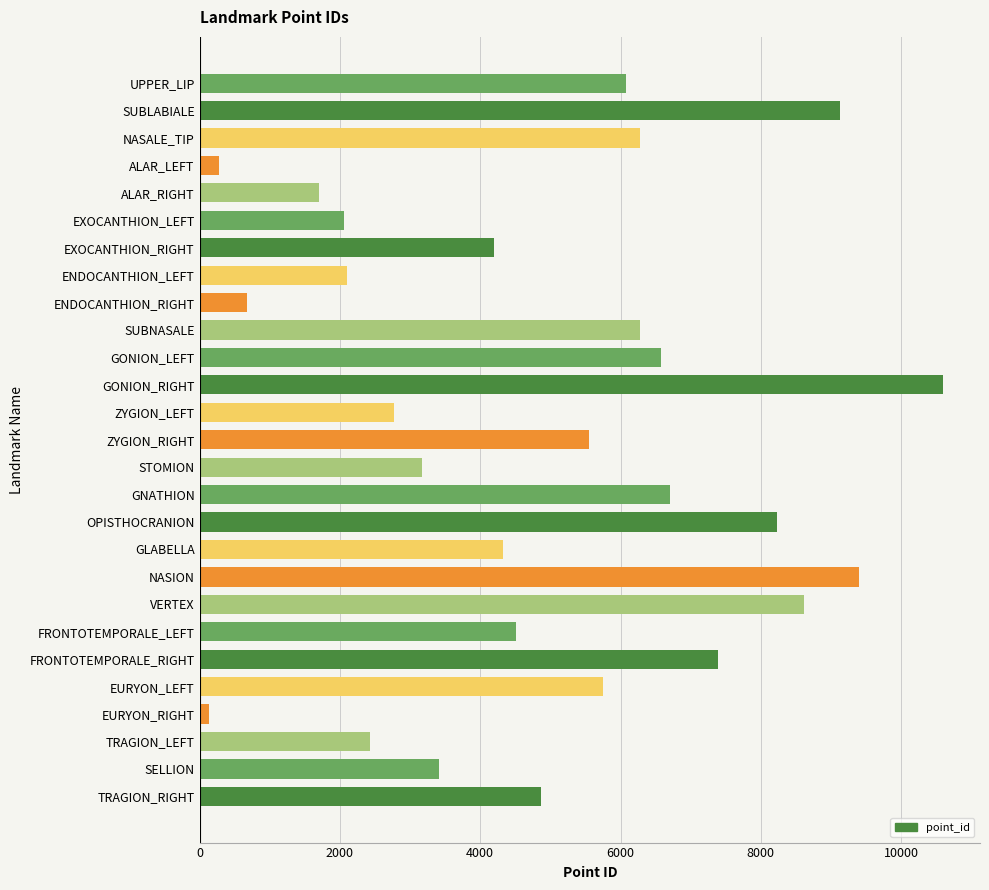

What is the sum of all values?

133214